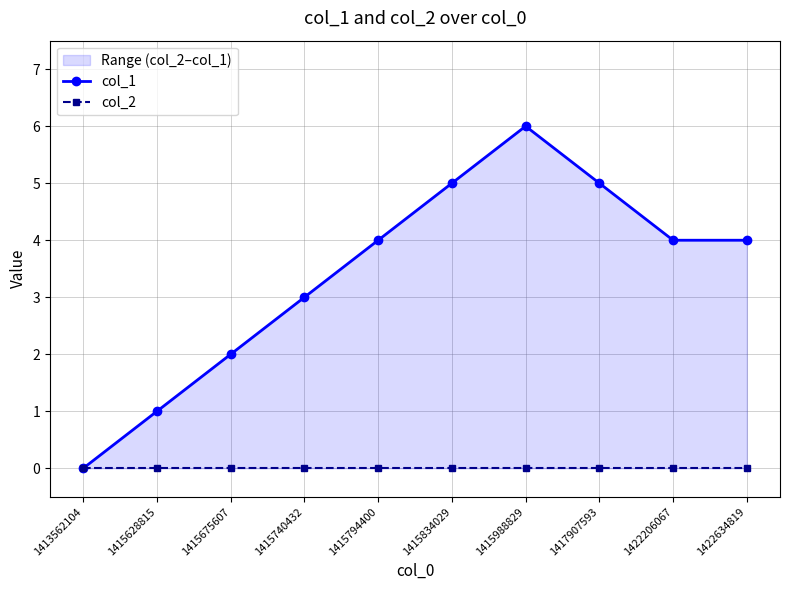

Does the chart have visible grid lines?

Yes